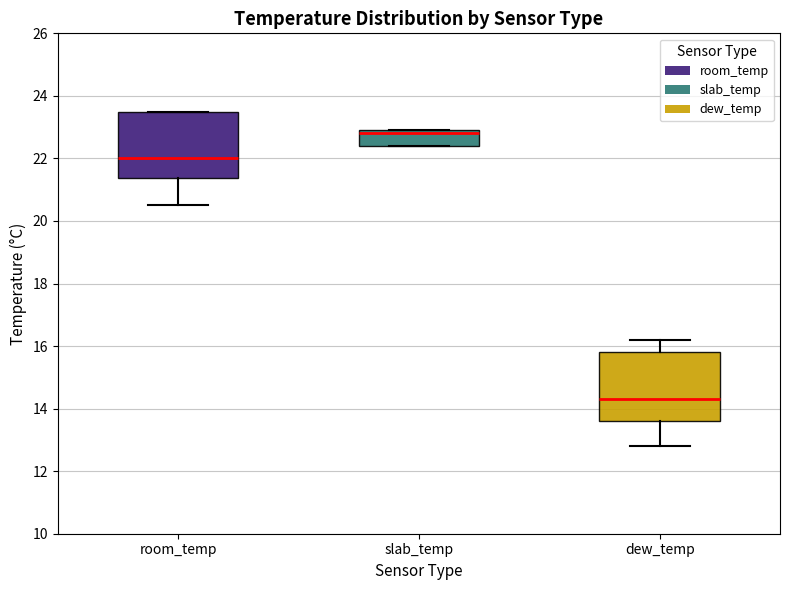

Which box's median line is the highest?

slab_temp